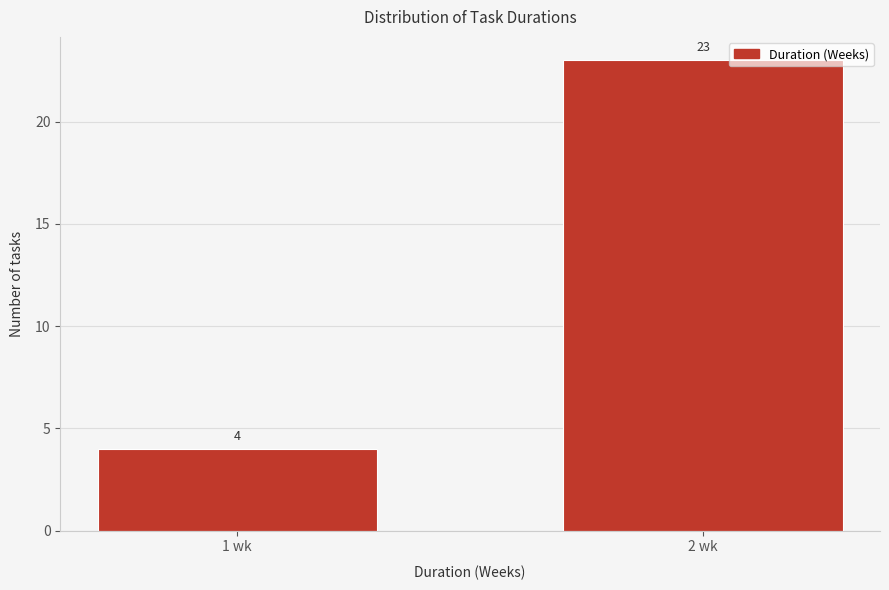

Reading left to right, extract all data points from this chart.

4	23